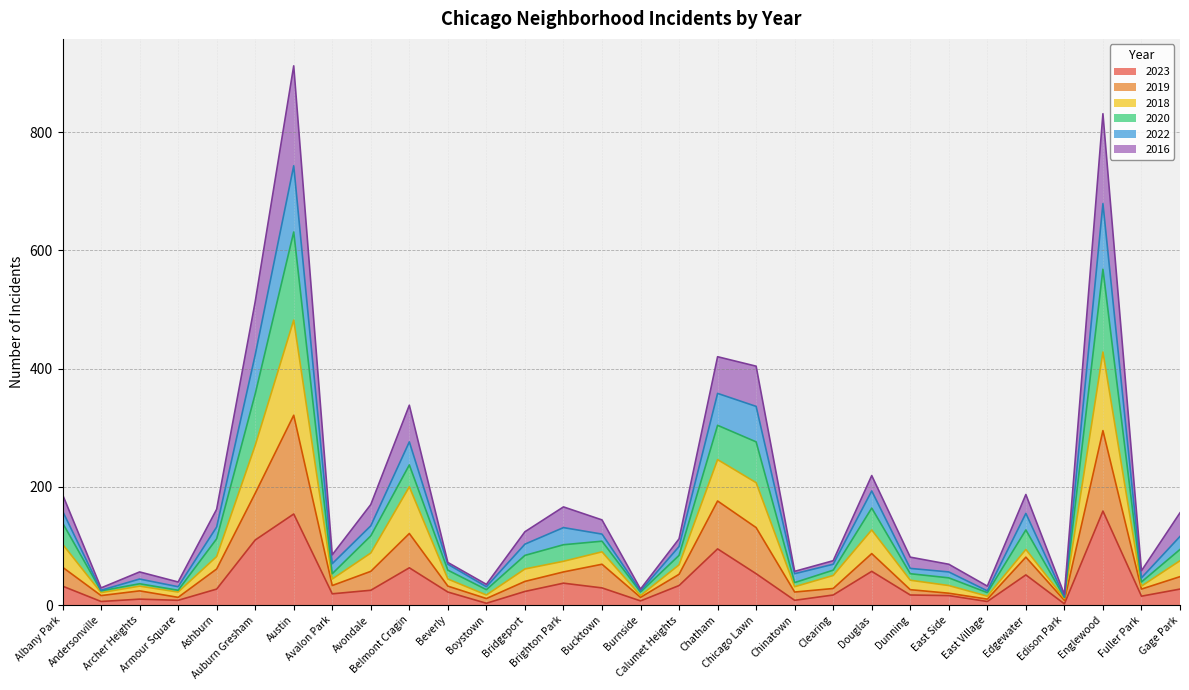

What are all the series names shown in the legend?

2023, 2019, 2018, 2020, 2022, 2016